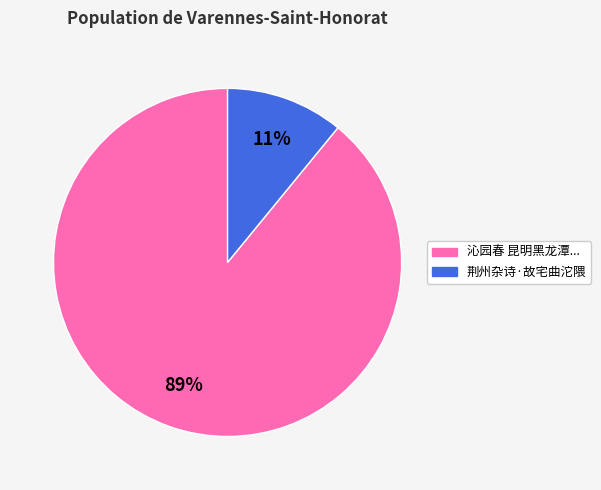

What is the largest slice in the pie chart?

沁园春 昆明黑龙潭...